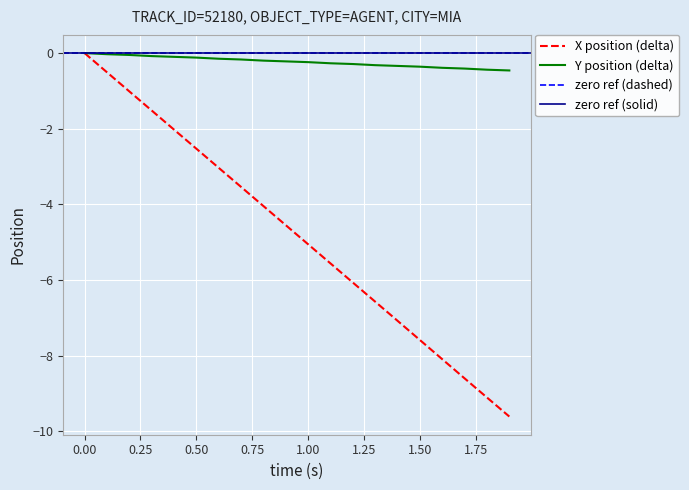

How many data points in X are above -4?

8